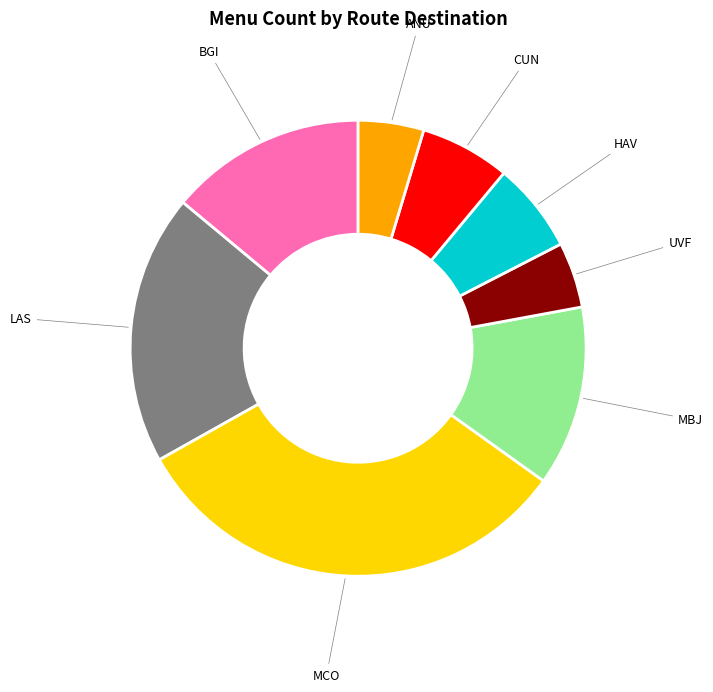

What is the largest slice in the pie chart?

MCO